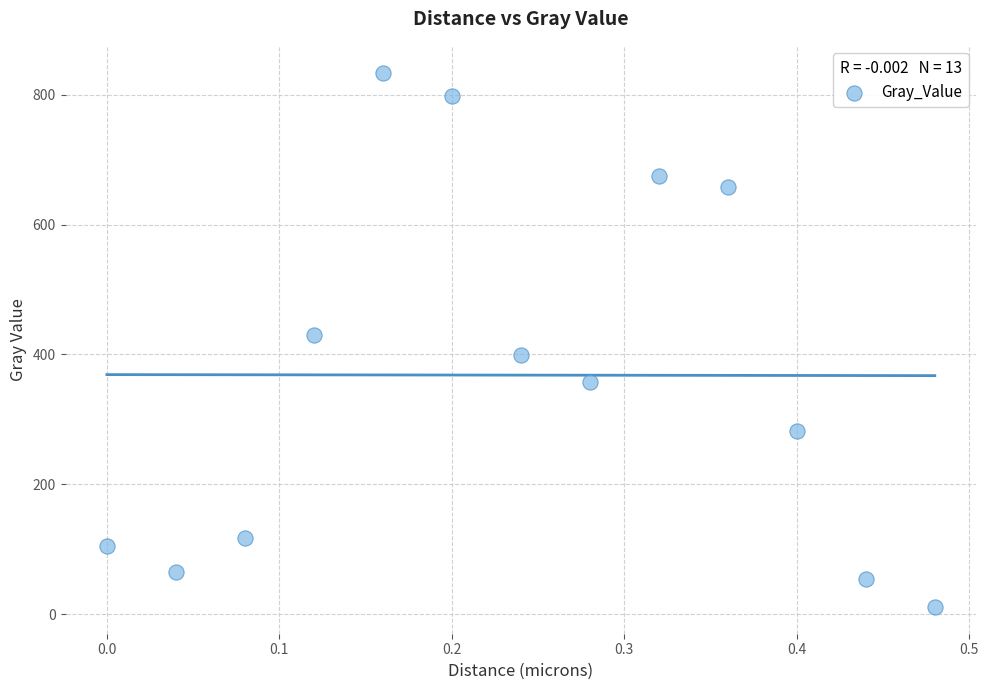

What is the range of X values (max minus min)?

0.5